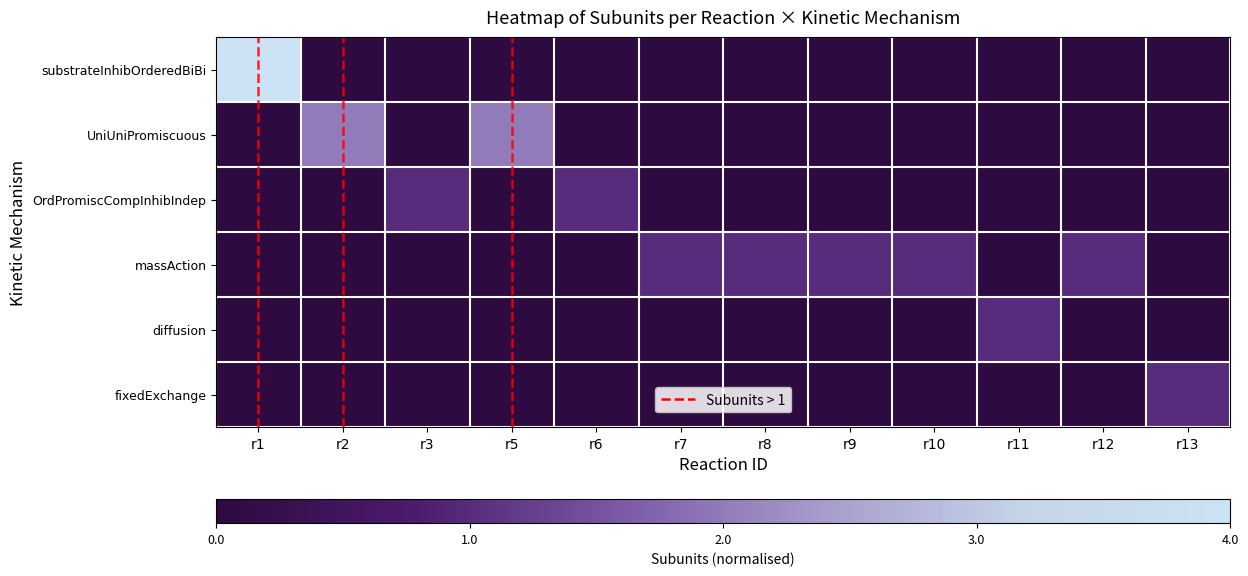

At which category is the sum across all series the highest?

r1